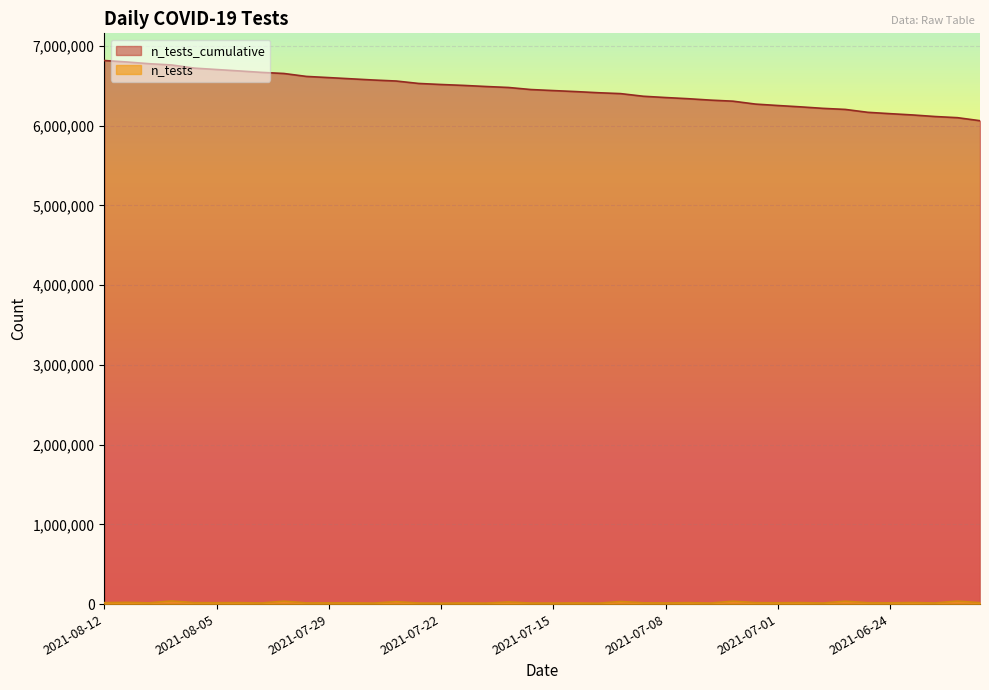

True or false: n_tests_cumulative has a value of 11142543 at 2021-07-01.

False